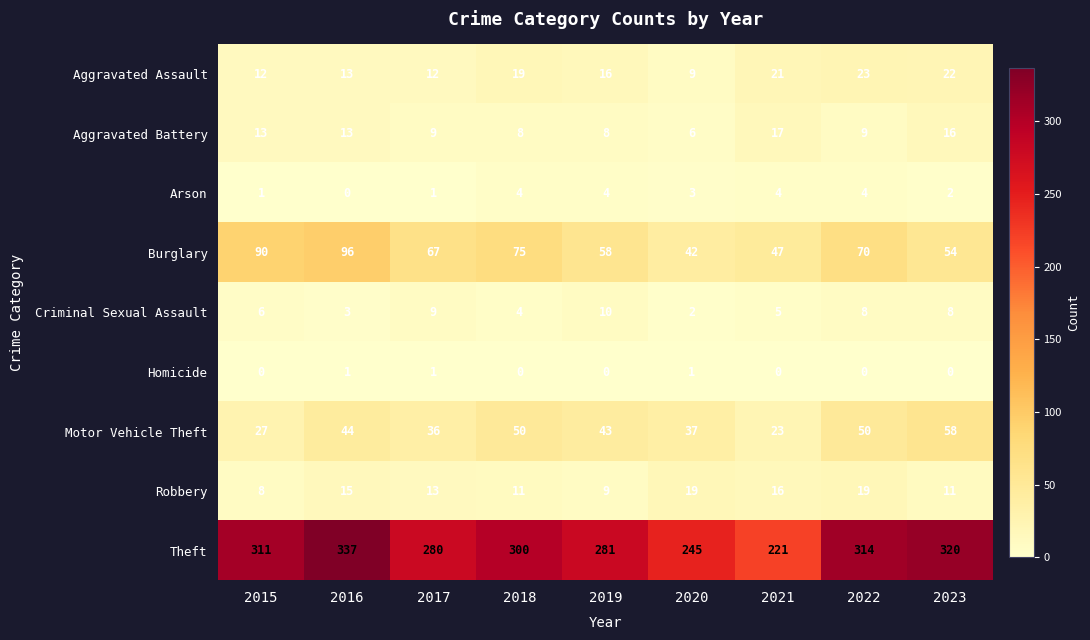

At which label does Robbery first exceed 13?

2016